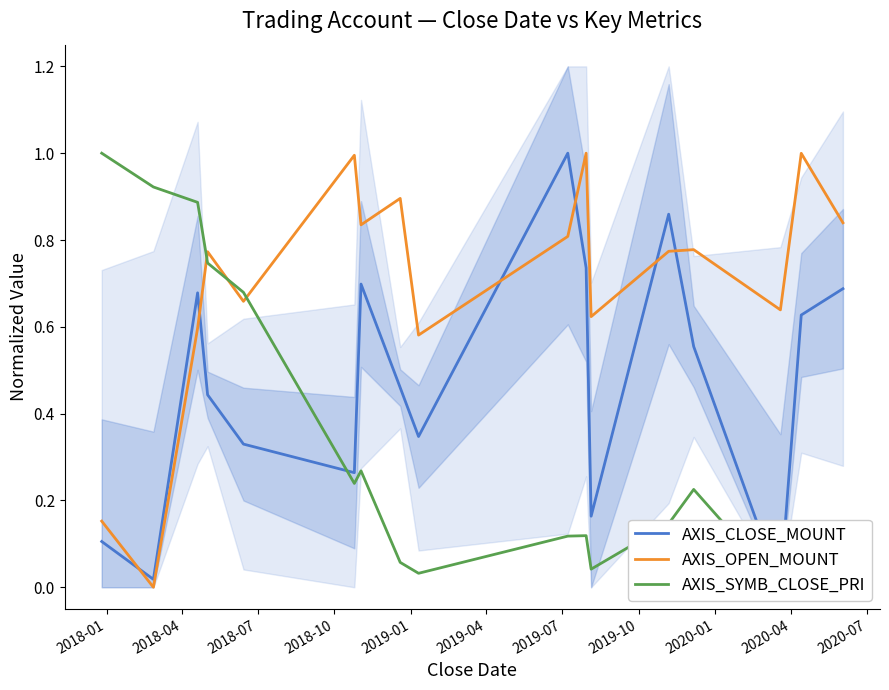

Which series has the widest spread of values?

AXIS_CLOSE_MOUNT